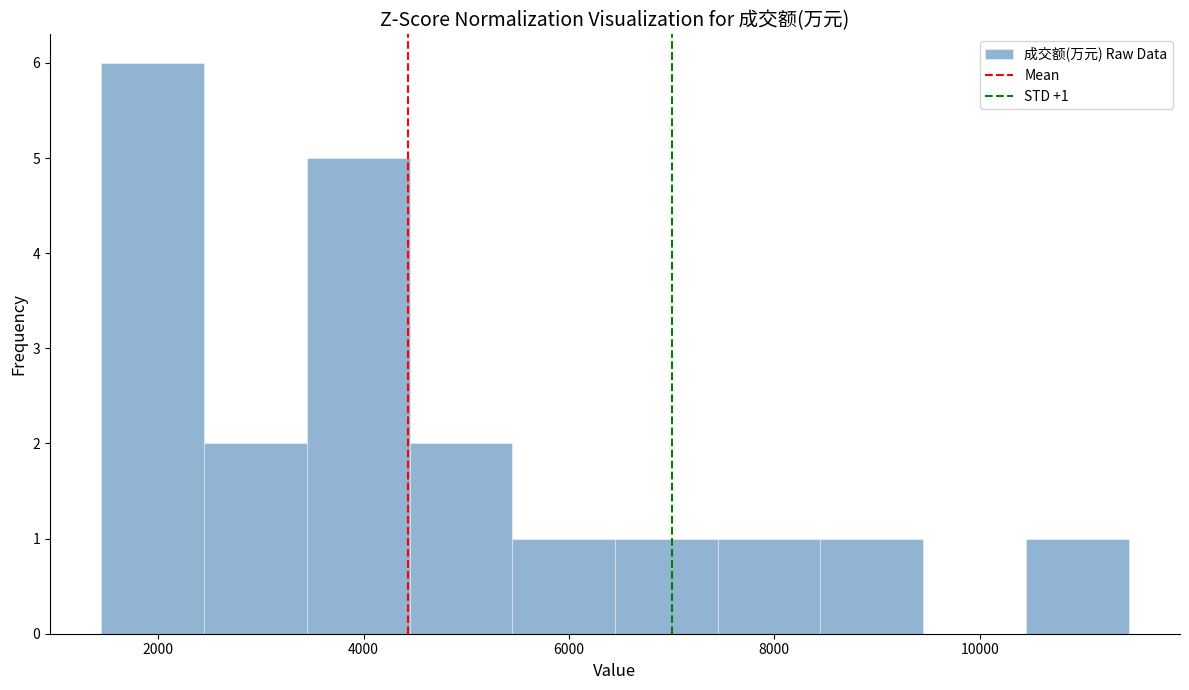

Which range on the x-axis has the tallest bar?

1400 to 2400